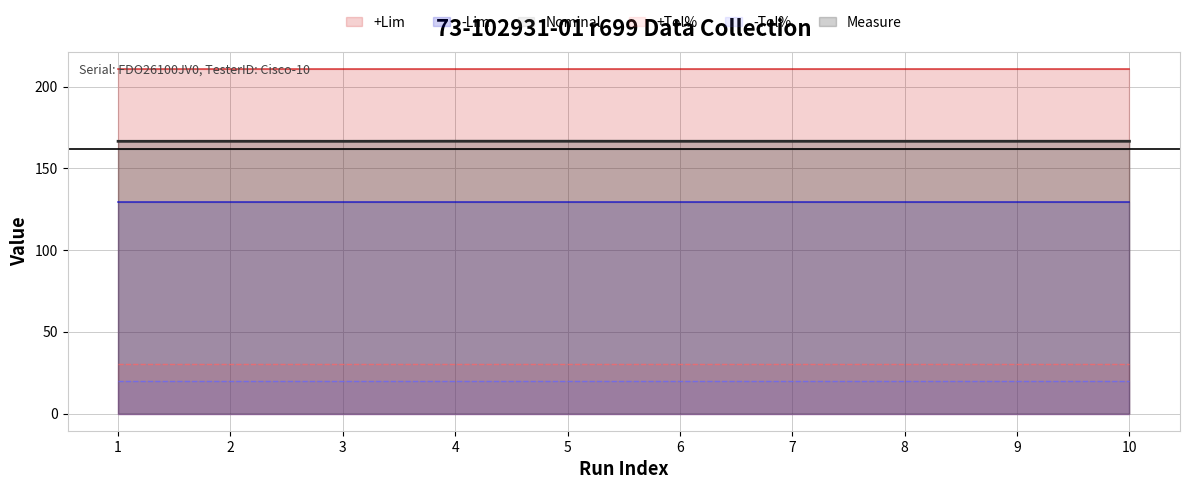

Does the chart display data point markers on the line(s)?

No